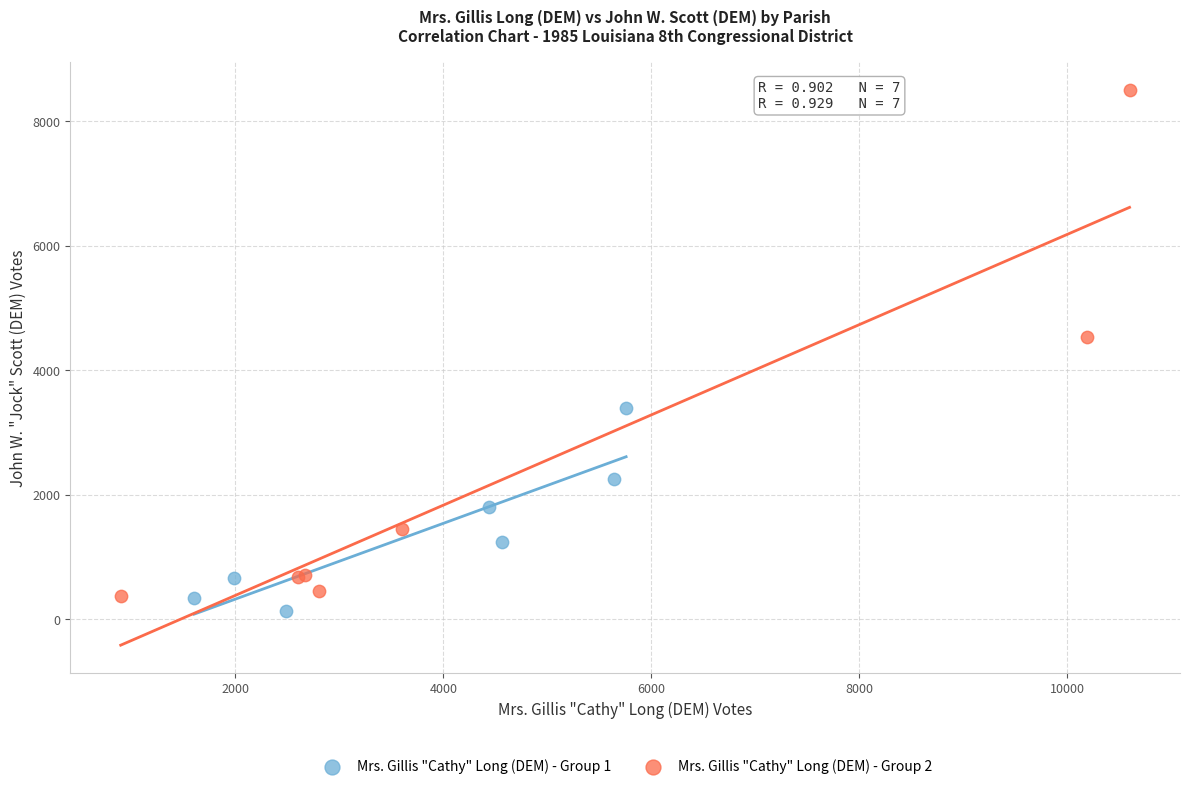

Which series reaches the maximum Y coordinate?

Mrs. Gillis "Cathy" Long (DEM) - Group 2